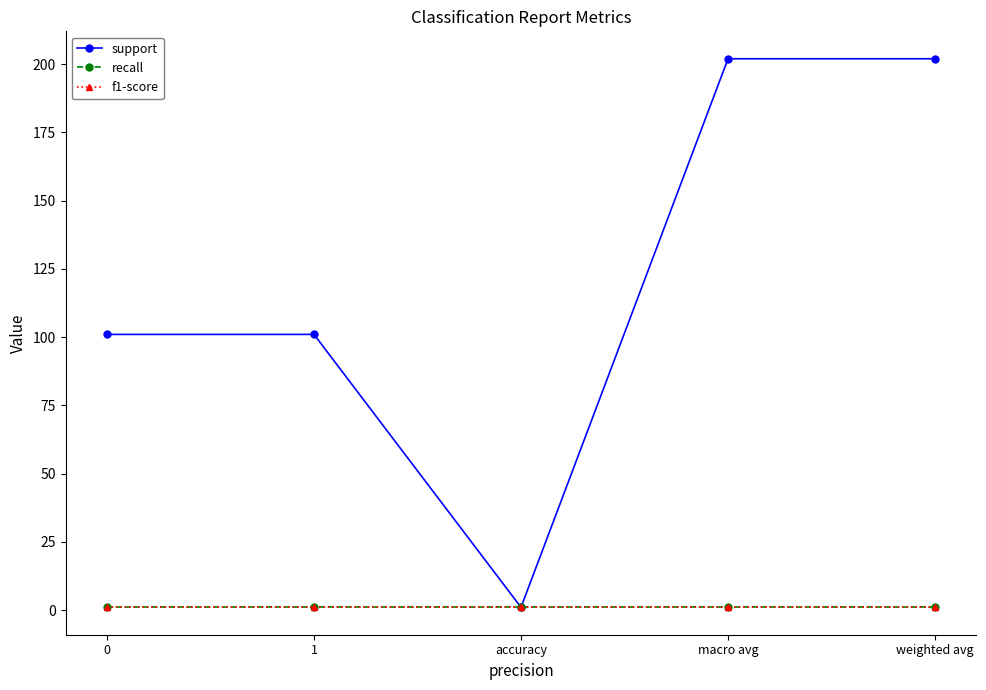

Reading right to left, extract all data points from this chart.

support: 202	202	1	101	101
recall: 1	1	1	1	1
f1-score: 1	1	1	1	1